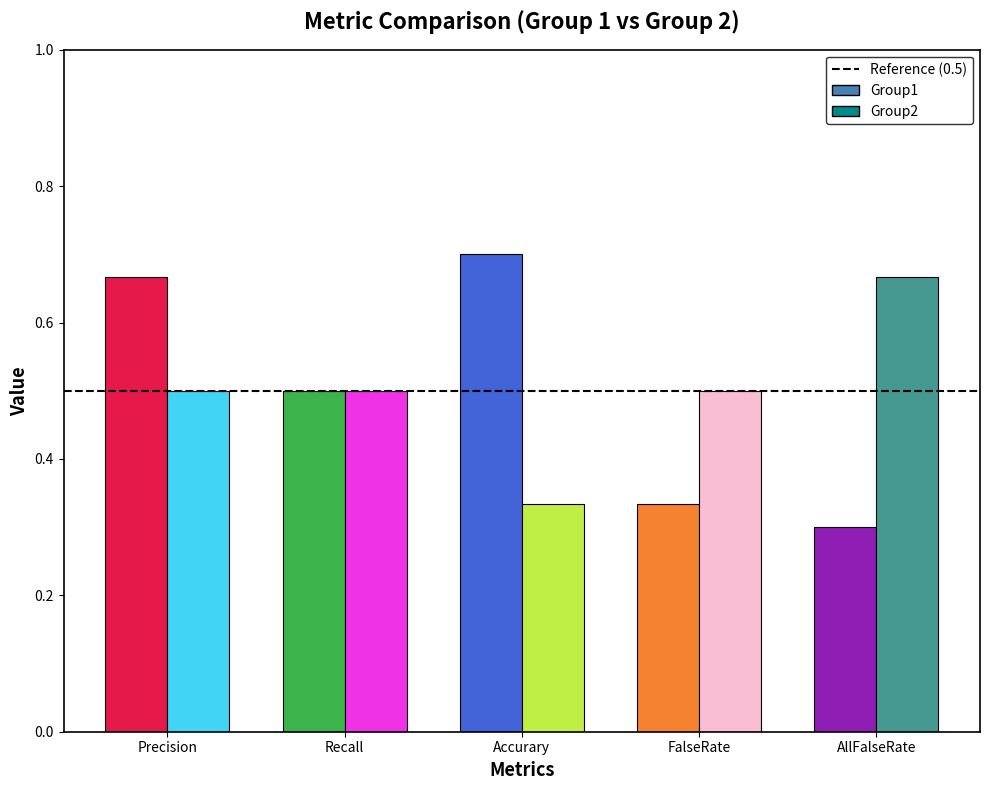

What are all the series names shown in the legend?

Group1, Group2